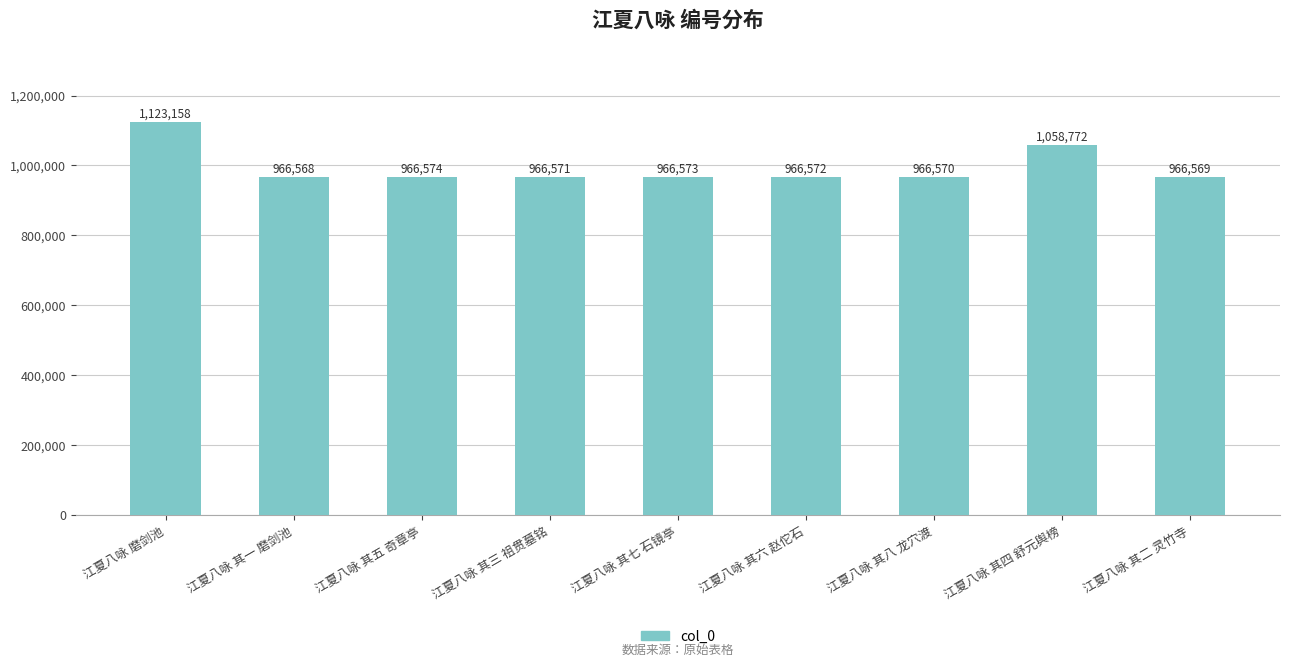

Which label corresponds to the smallest value in the chart?

江夏八咏 其一 磨剑池